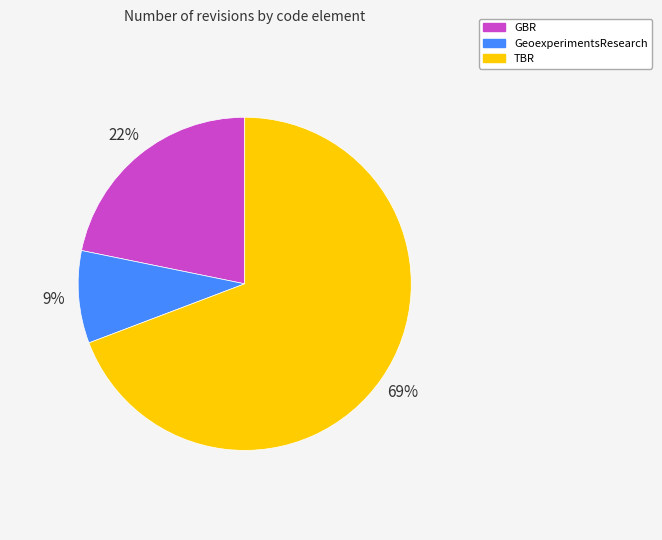

Which has a higher value, GBR or GeoexperimentsResearch?

GBR